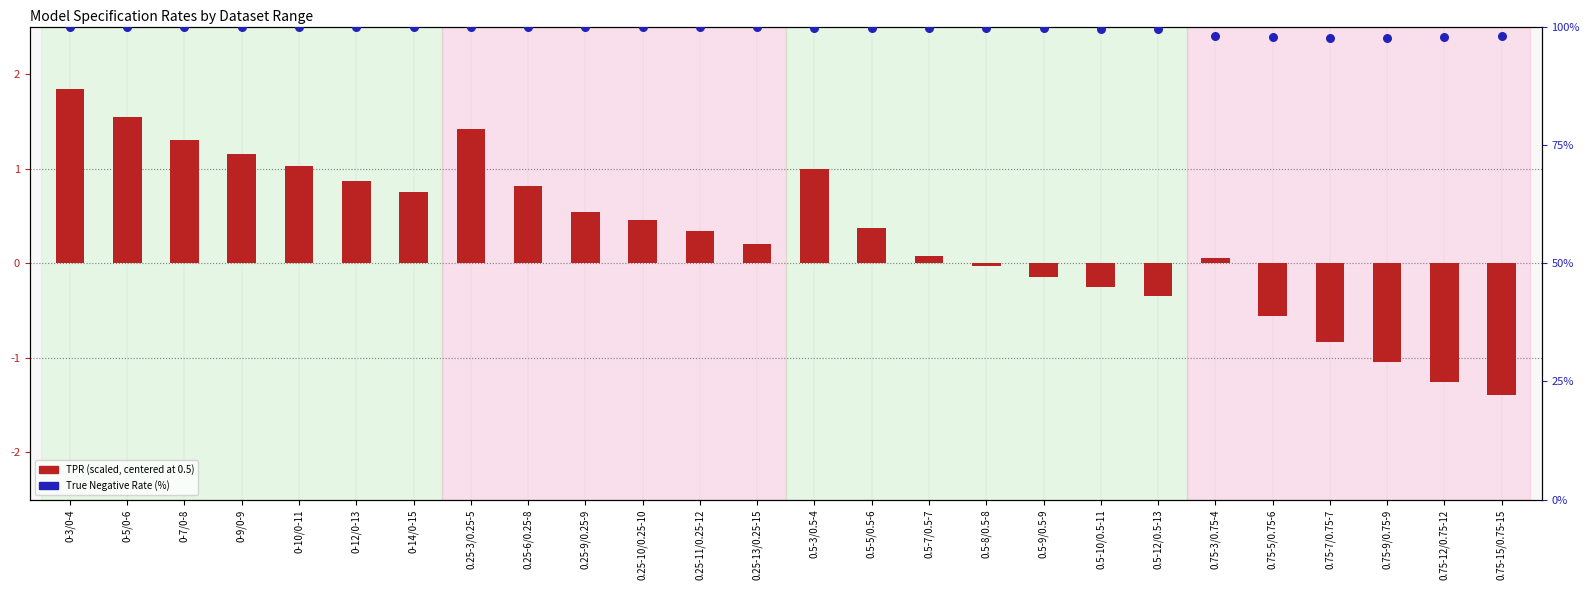

Between 0-14/0-15 and 0.75-5/0.75-6, which is larger?

0-14/0-15